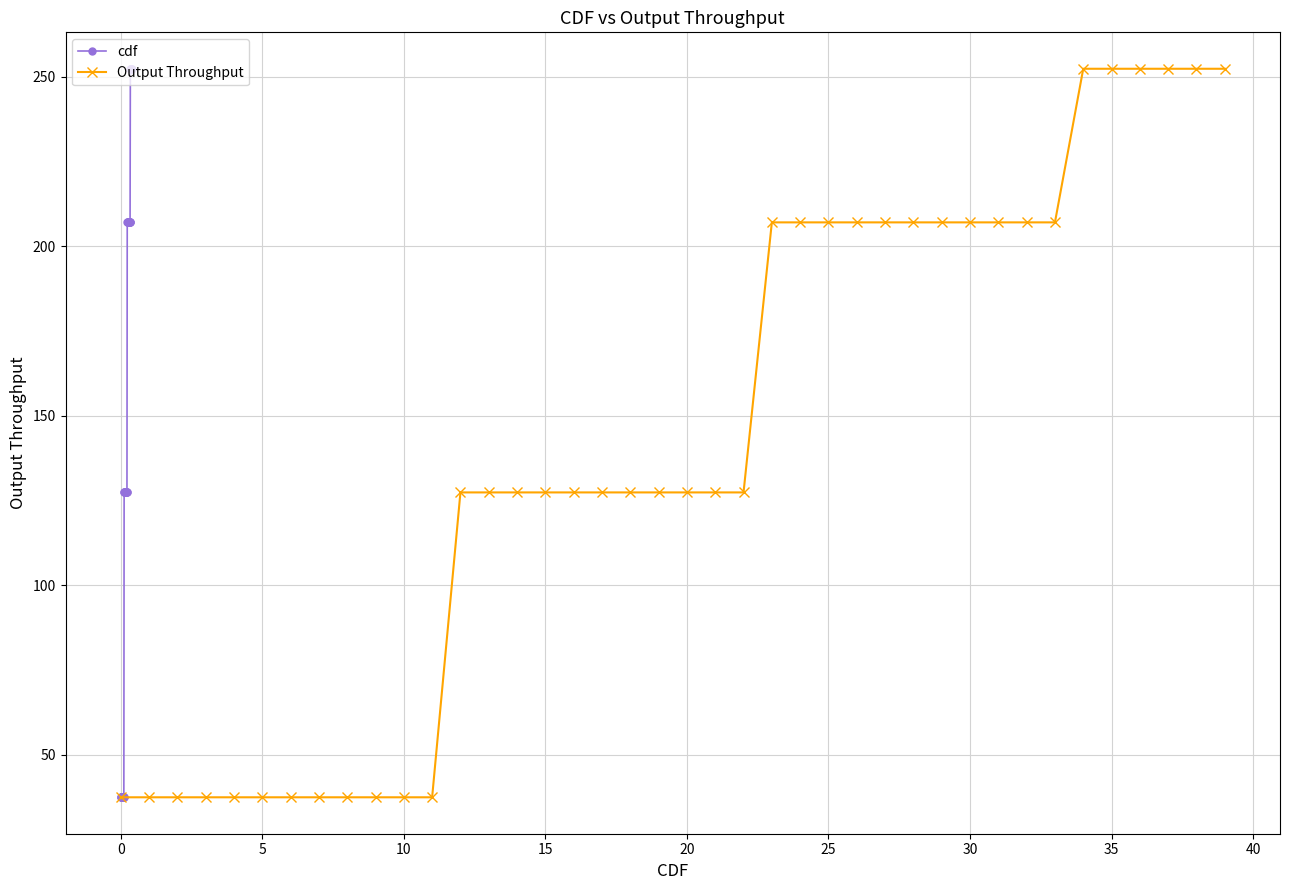

True or false: Output Throughput and cdf cross at least once.

False